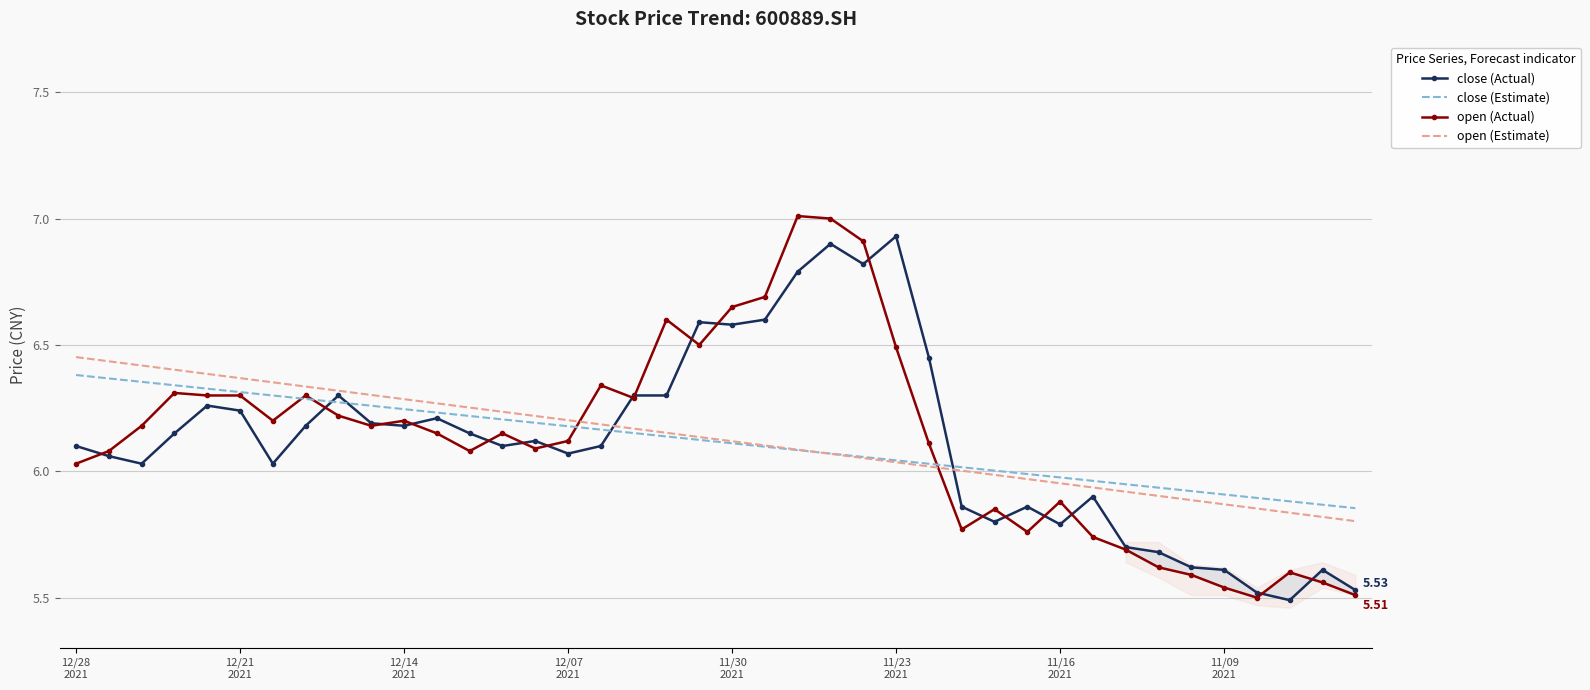

How many series are shown in this chart?

4